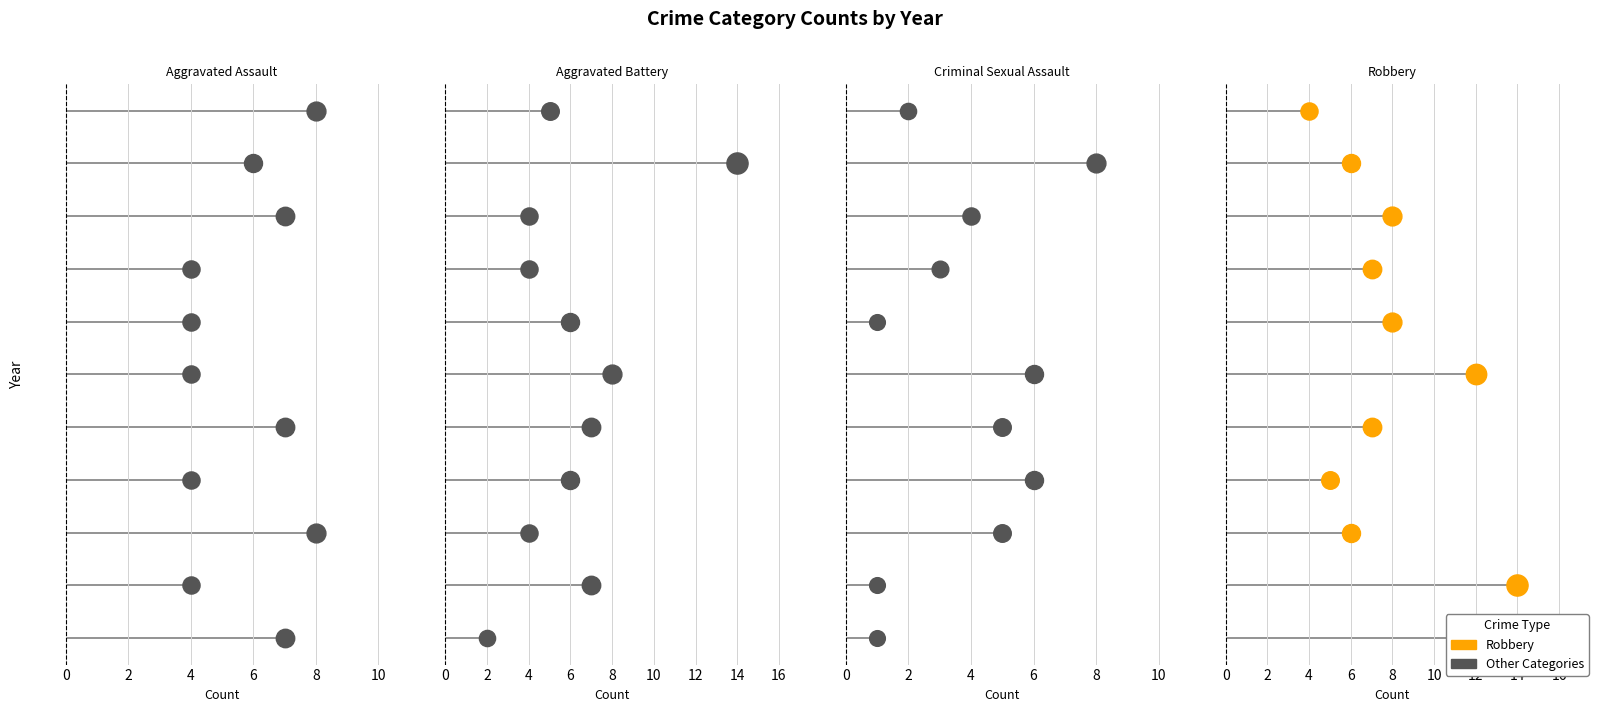

Is the value of Robbery at 2021 greater than the value of Aggravated Battery at 2016?

Yes